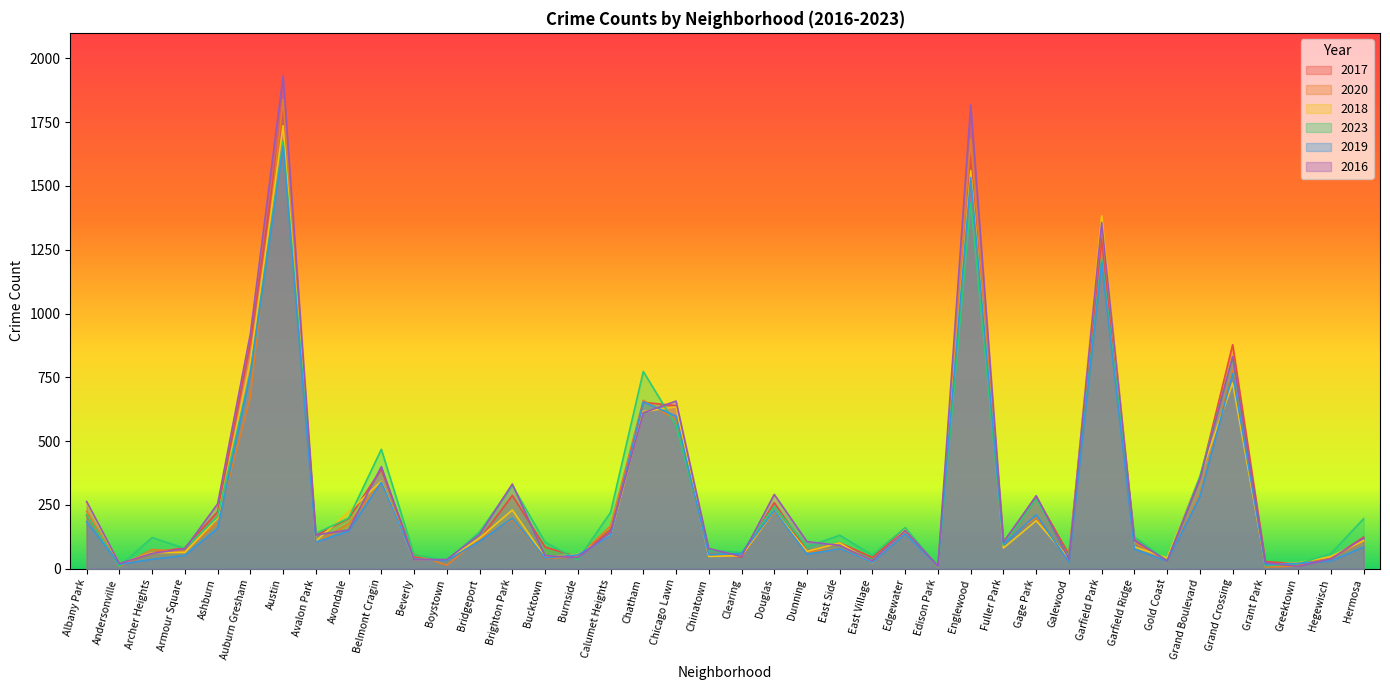

What is the greatest value displayed?

1931